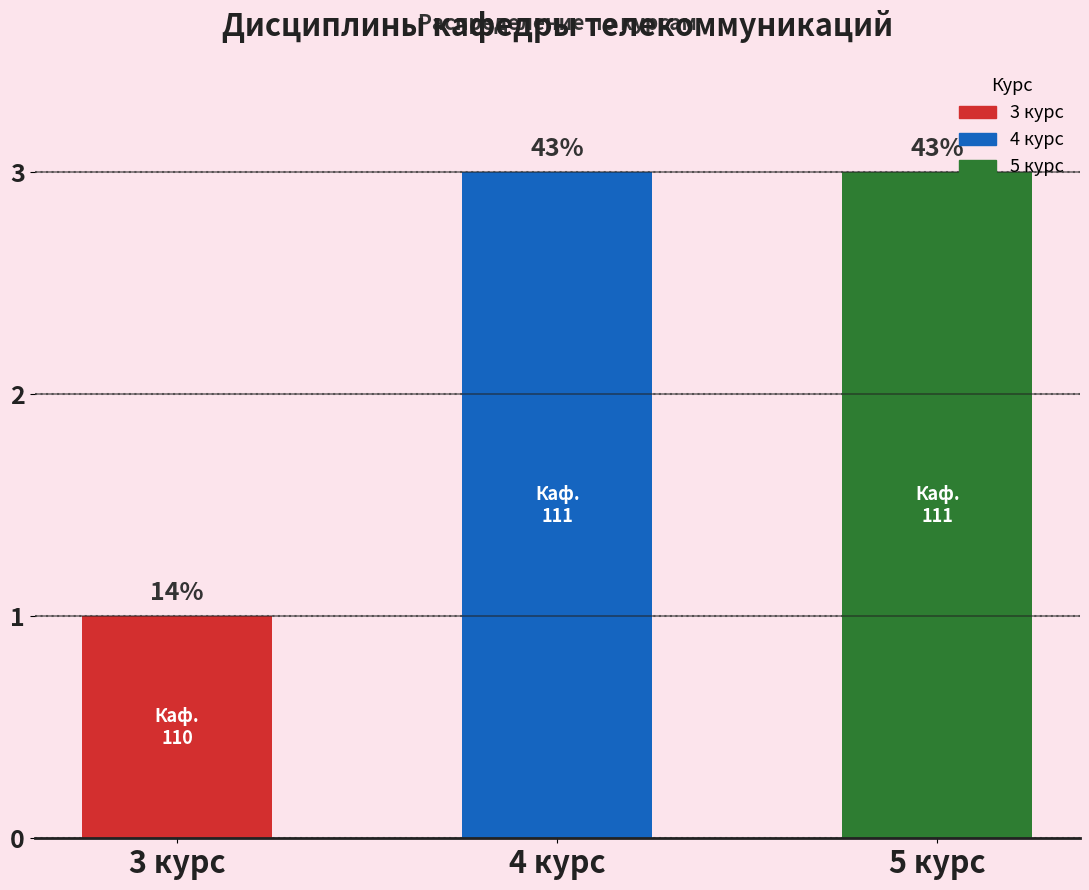

Are the bars horizontal?

No